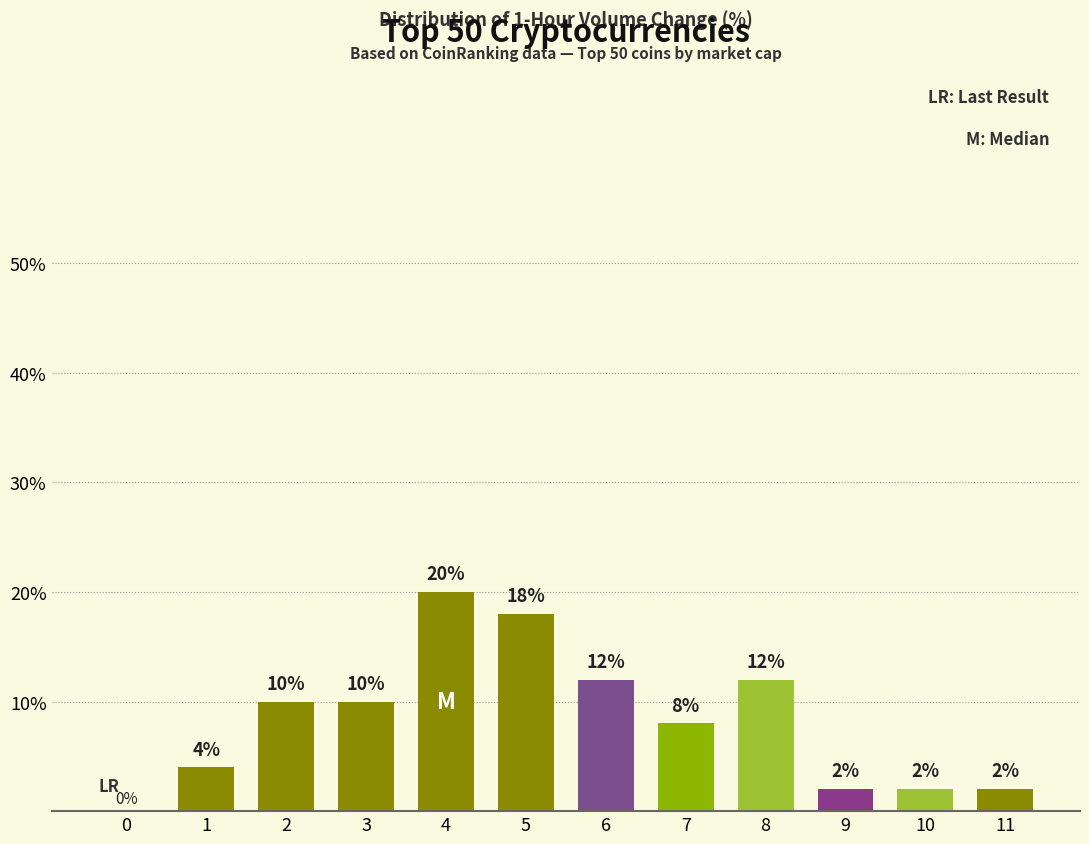

Reading right to left, list all the values displayed in this chart.

11=2	10=2	9=2	8=12	7=8	6=12	5=18	4=20	3=10	2=10	1=4	0=0